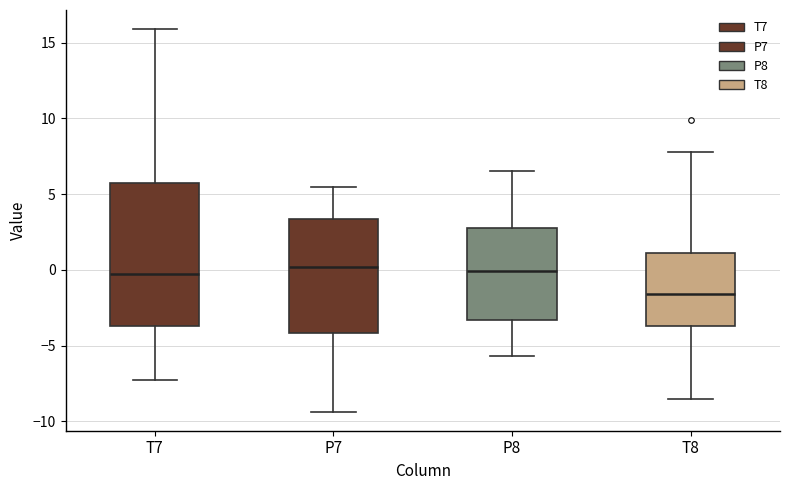

Which box is the tallest, from its lower edge to its upper edge?

T7